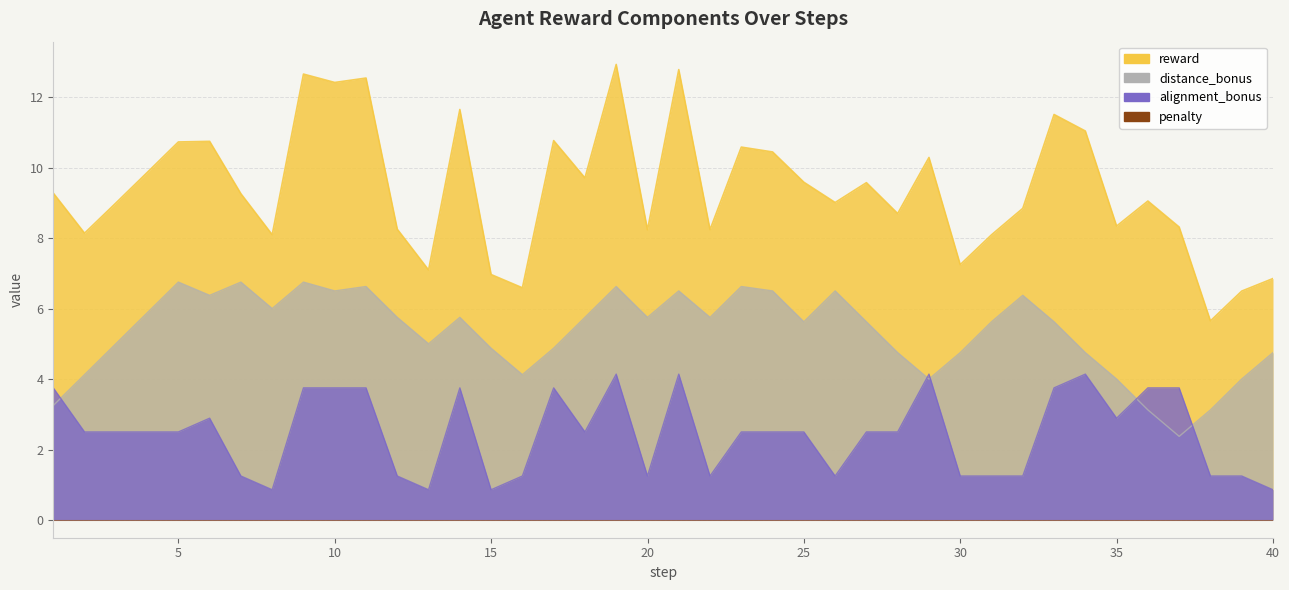

How many data points in reward are less than 9?

18